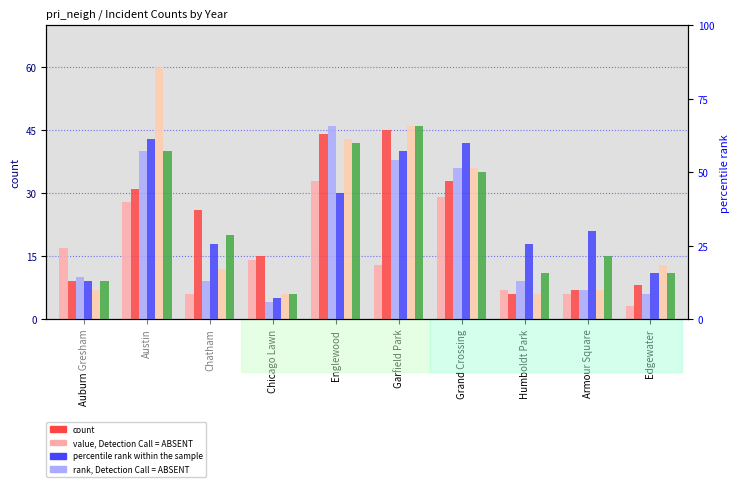

What is the value of the 2016 bar at the 1st from the left?

10